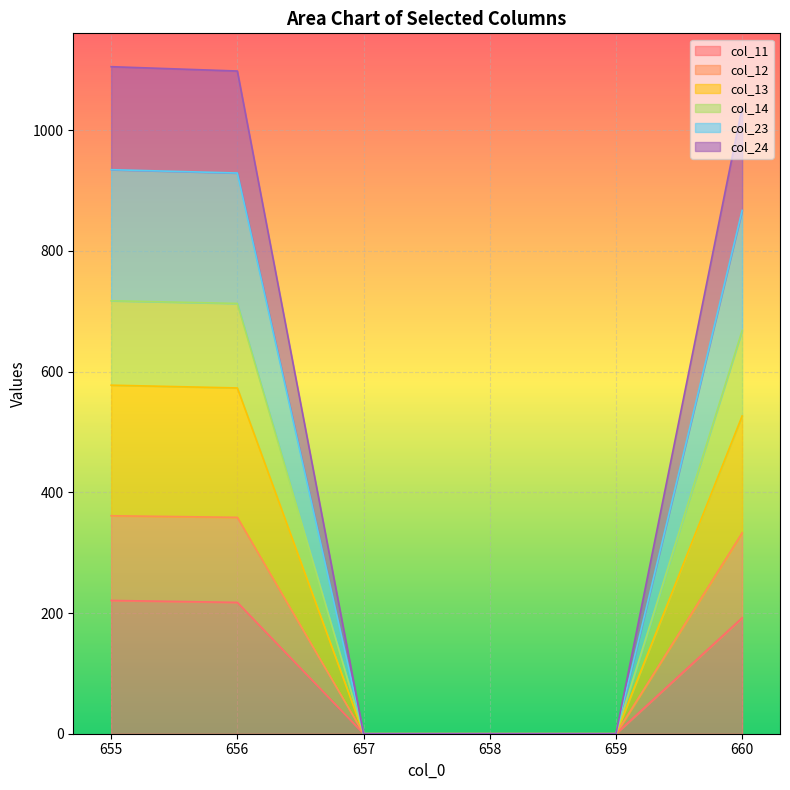

At which category is the sum across all series the highest?

655